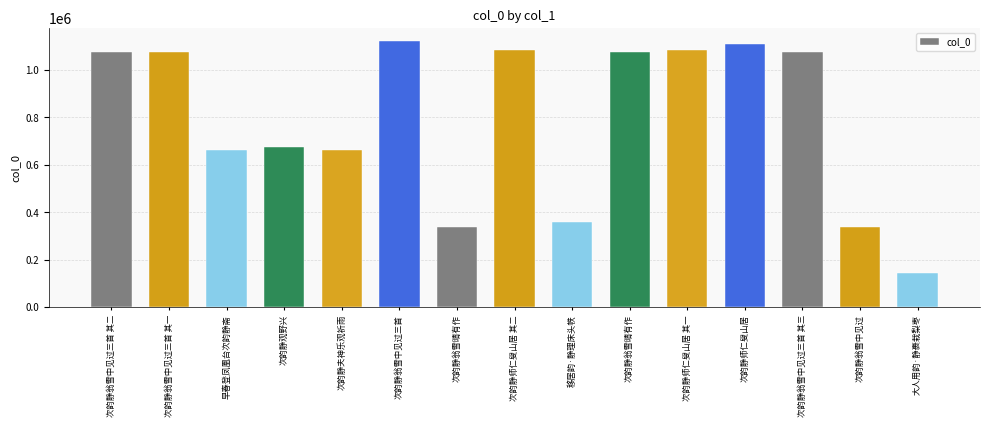

How many series are shown in this chart?

1